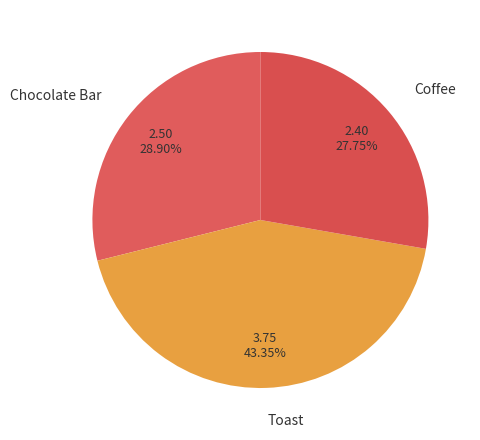

True or false: Toast accounts for 54% of the total.

False